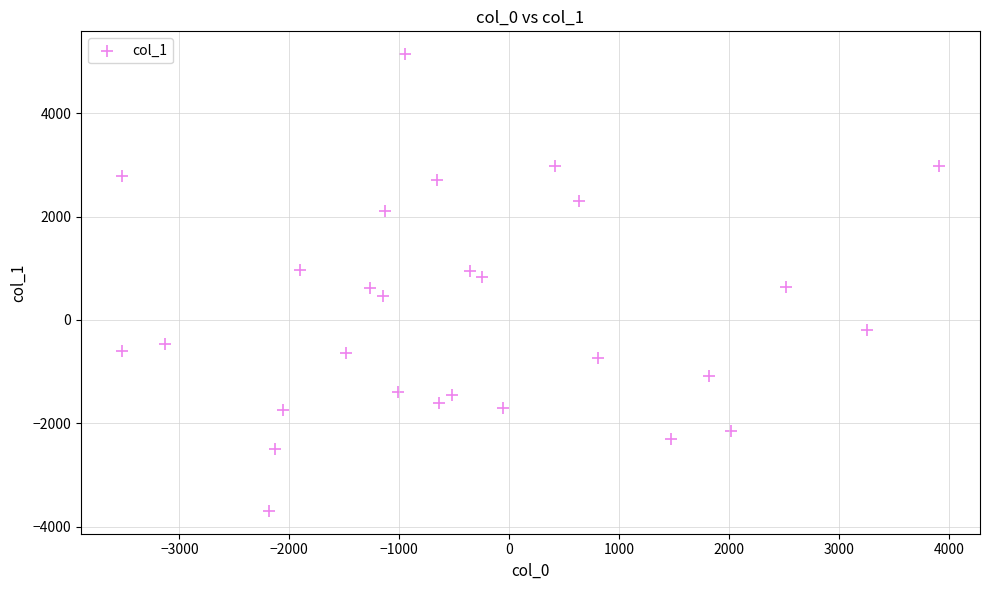

What is the range of Y values (max minus min)?

8833.7